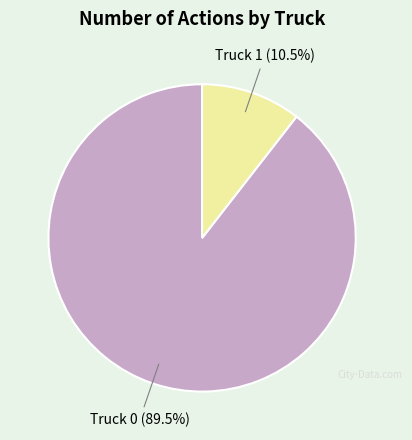

Which category accounts for the majority?

Truck 0